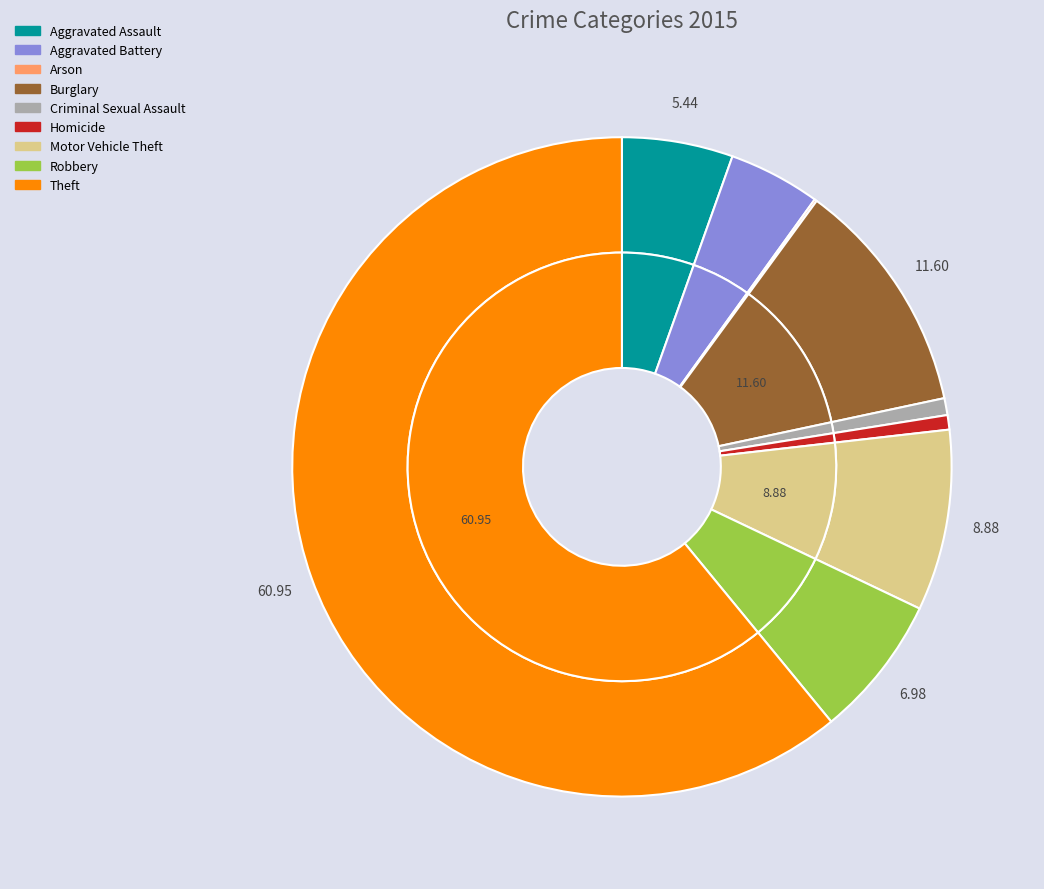

Count the number of slices in the pie.

9